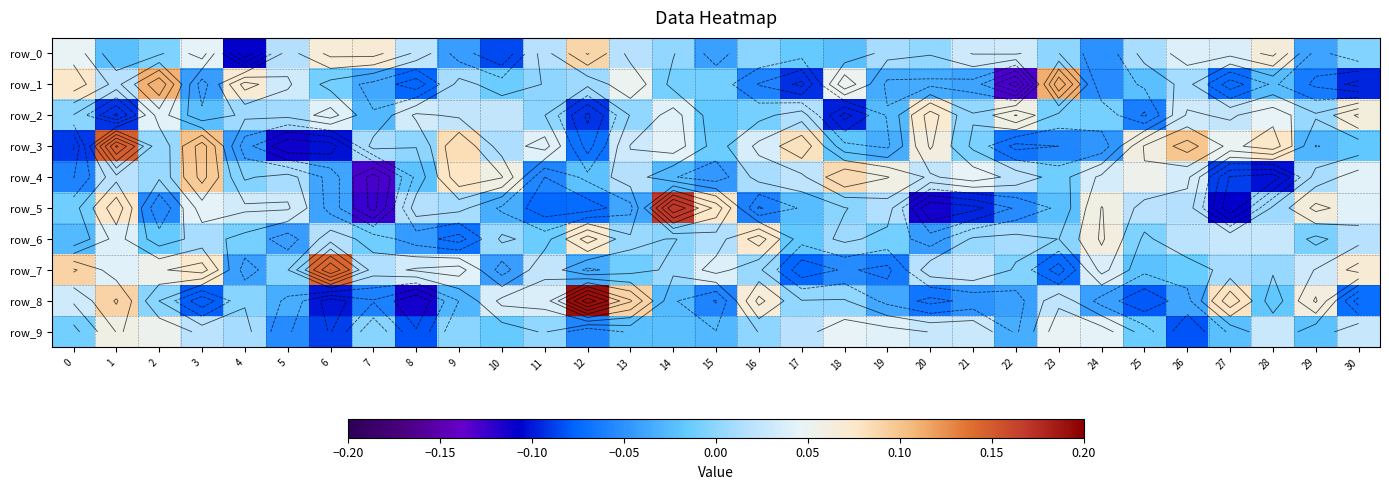

What is the total value across all series at 27?

-0.1